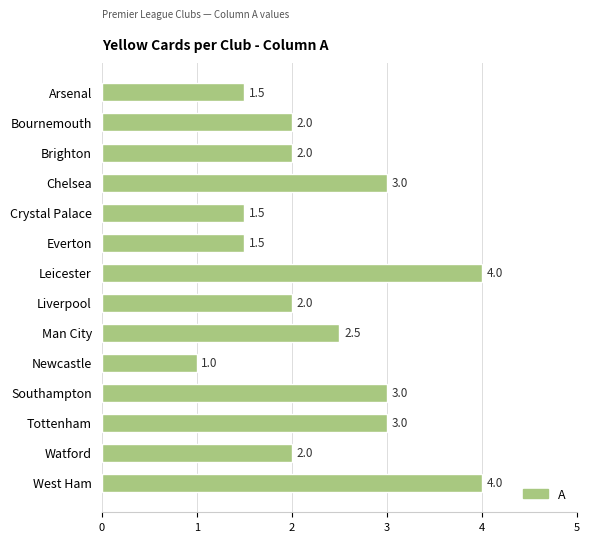

Count the number of data series in this chart.

1